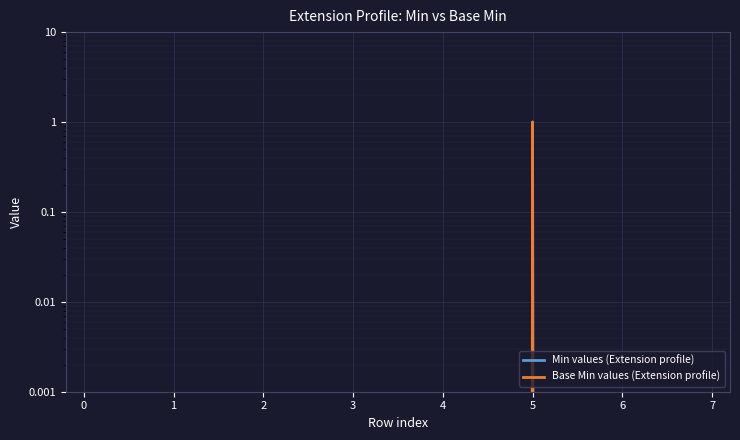

Is it true that Base Min values (Extension profile) equals 0 at 4?

True